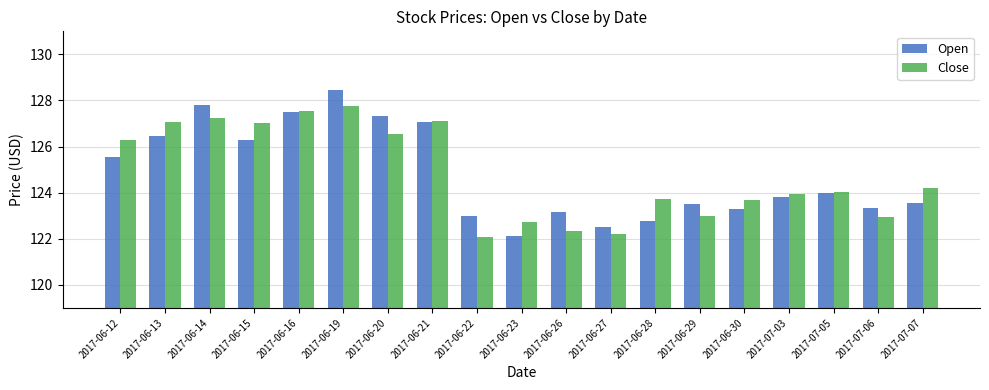

How many values in the Close series exceed 124?

10